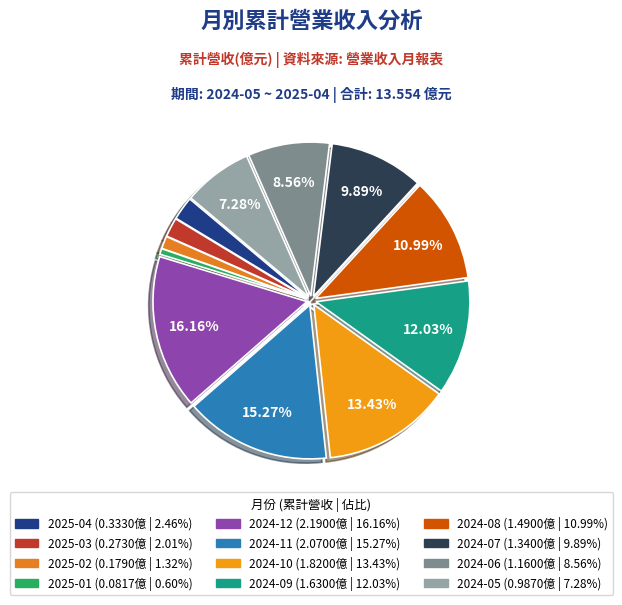

Rank the categories by value from lowest to highest.

2025-01, 2025-02, 2025-03, 2025-04, 2024-05, 2024-06, 2024-07, 2024-08, 2024-09, 2024-10, 2024-11, 2024-12